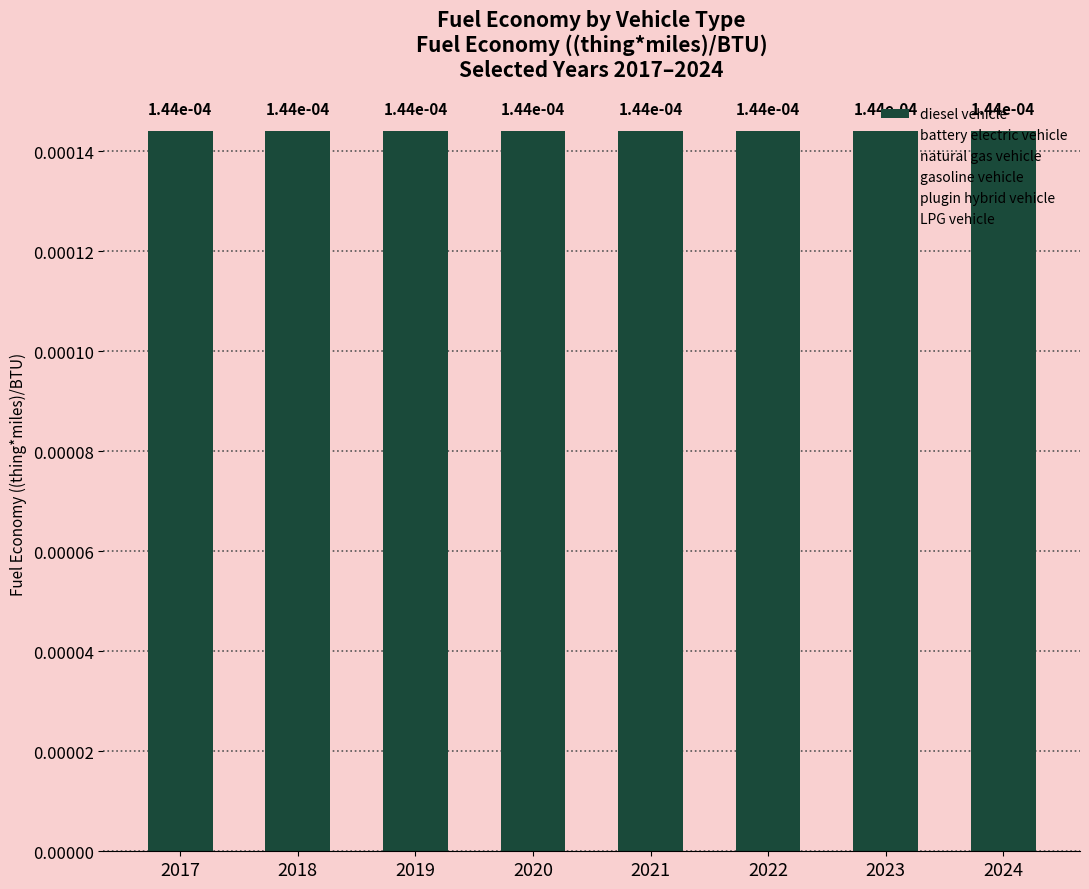

Between 2022 and 2023, which series saw the biggest shift?

diesel vehicle